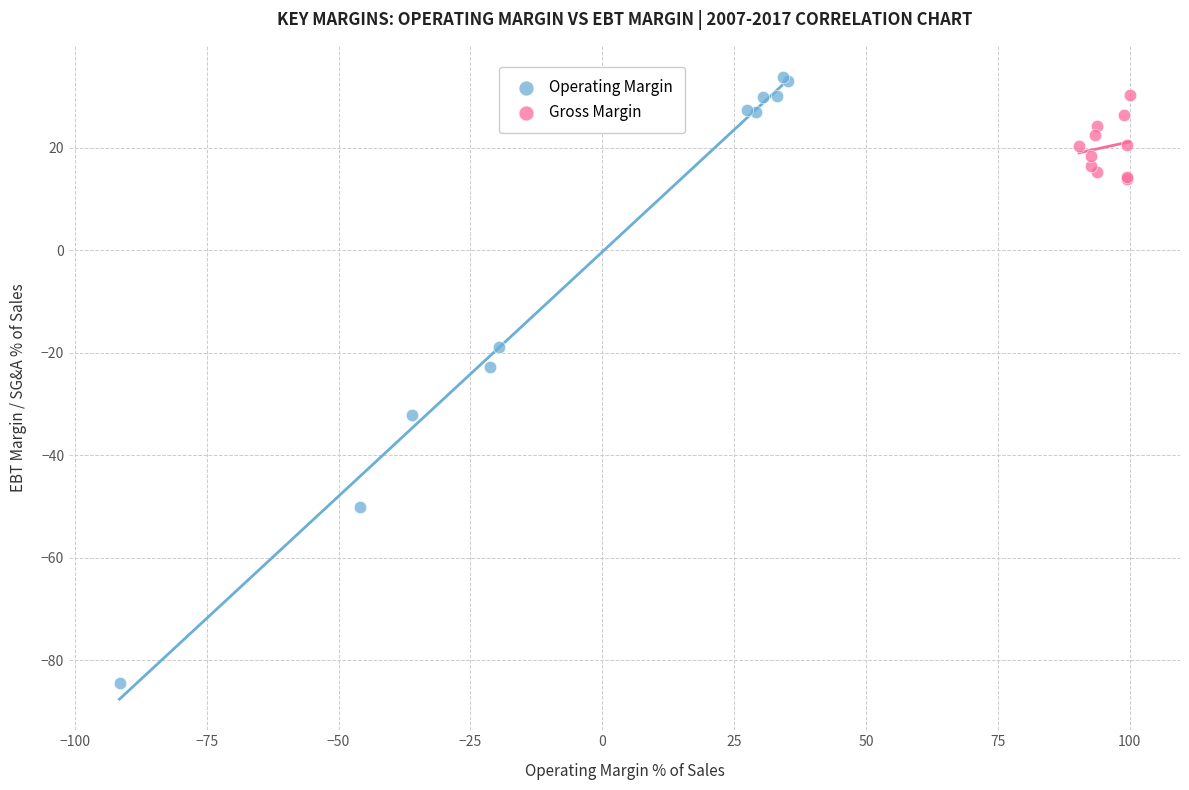

Which series has the widest spread of Y values?

Operating Margin